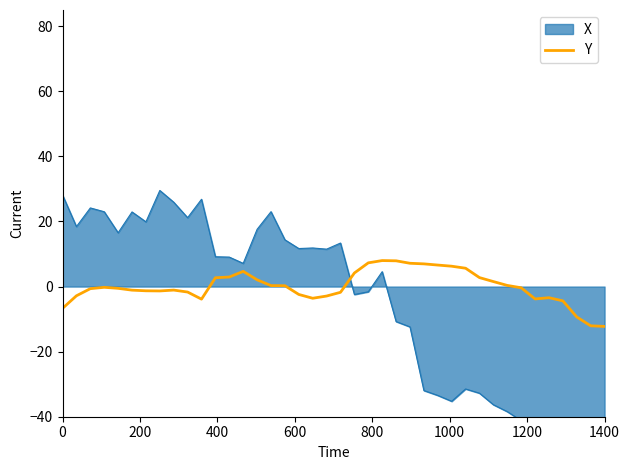

How many lines are shown in the chart?

1